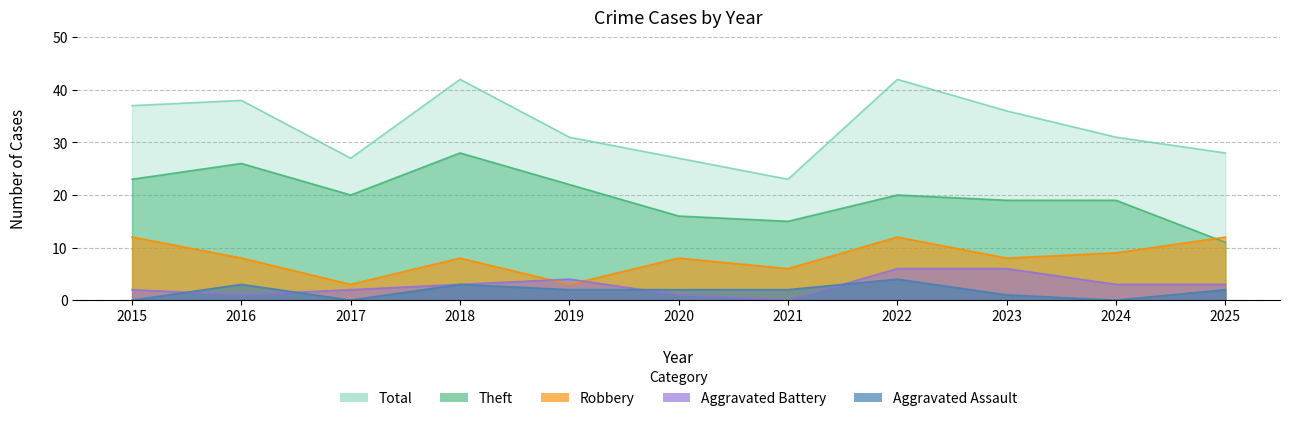

True or false: Aggravated Assault has a value of 4 at 2022.

True